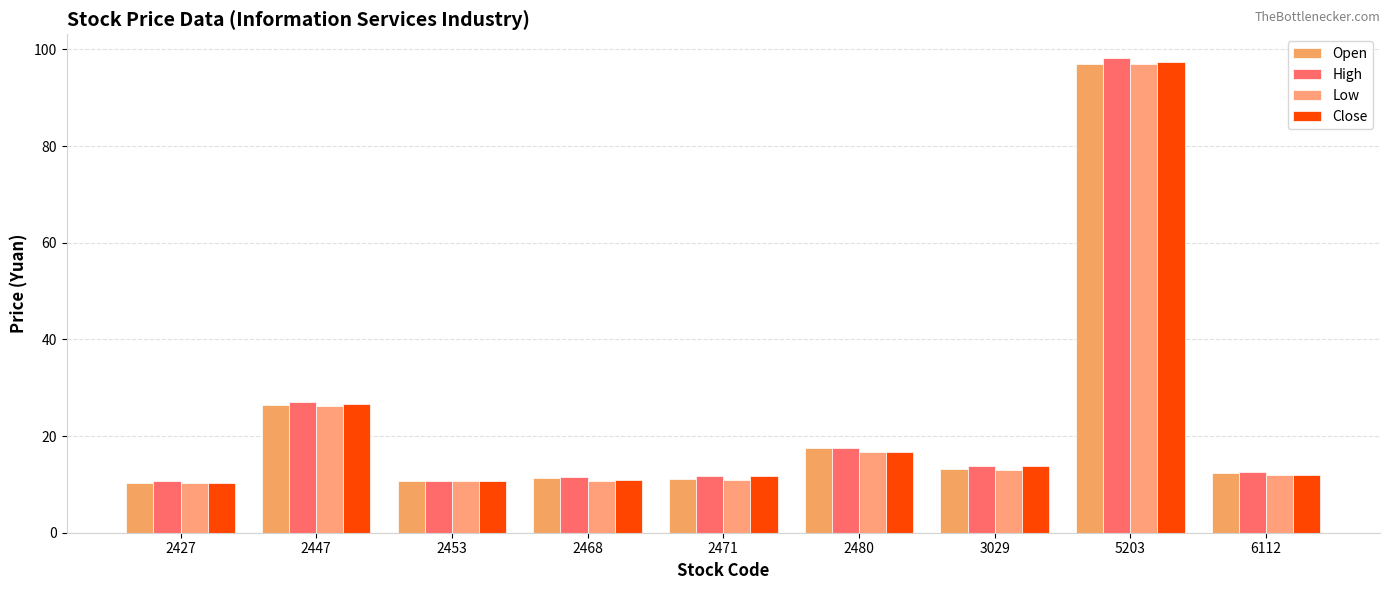

The High series shows 17.5 at 2453. True or false?

False